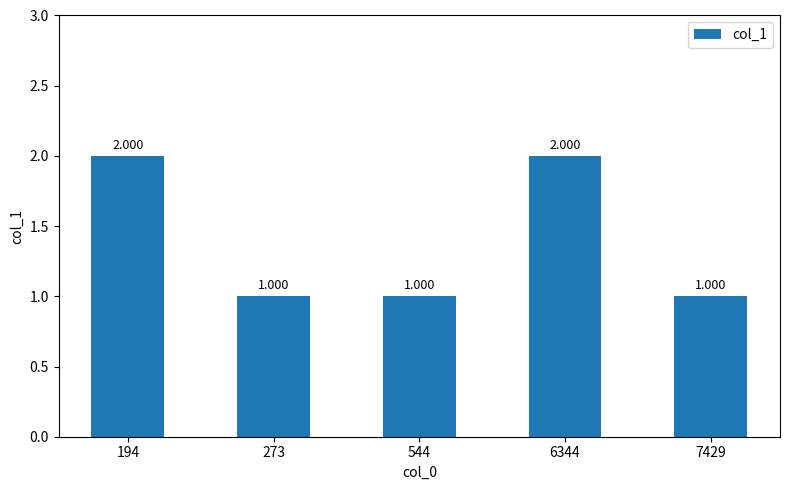

Rank the categories by value from highest to lowest.

194, 6344, 273, 544, 7429